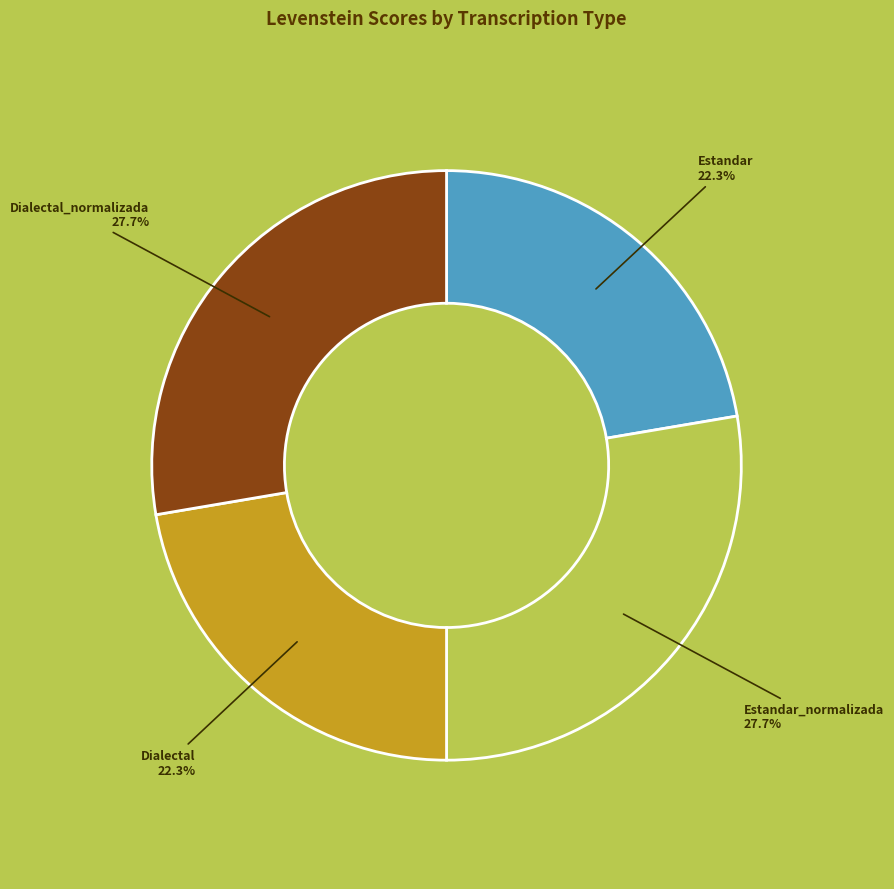

Is there a majority slice in this chart?

No